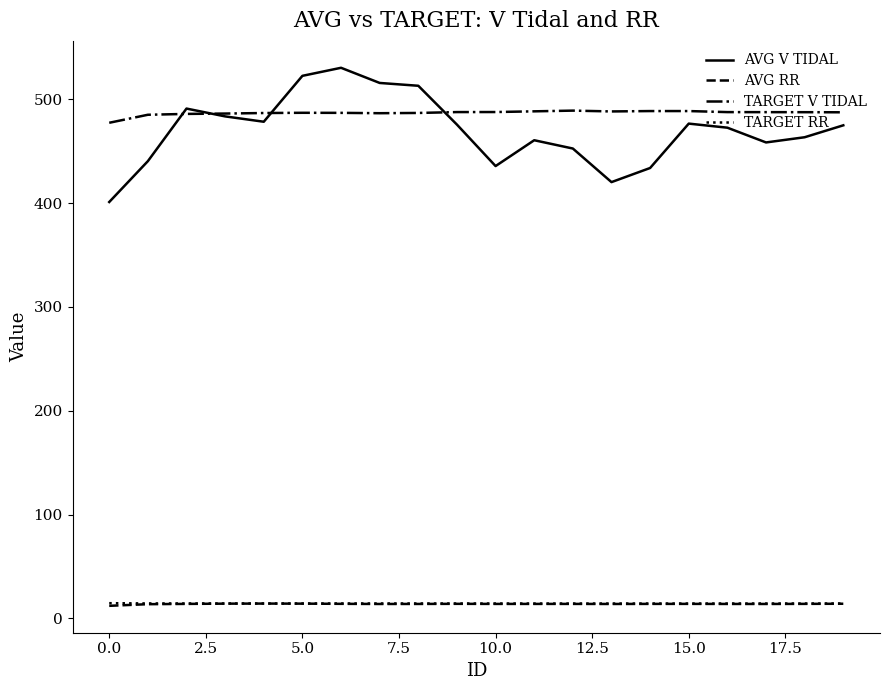

Which series has the largest range (max minus min)?

AVG V TIDAL